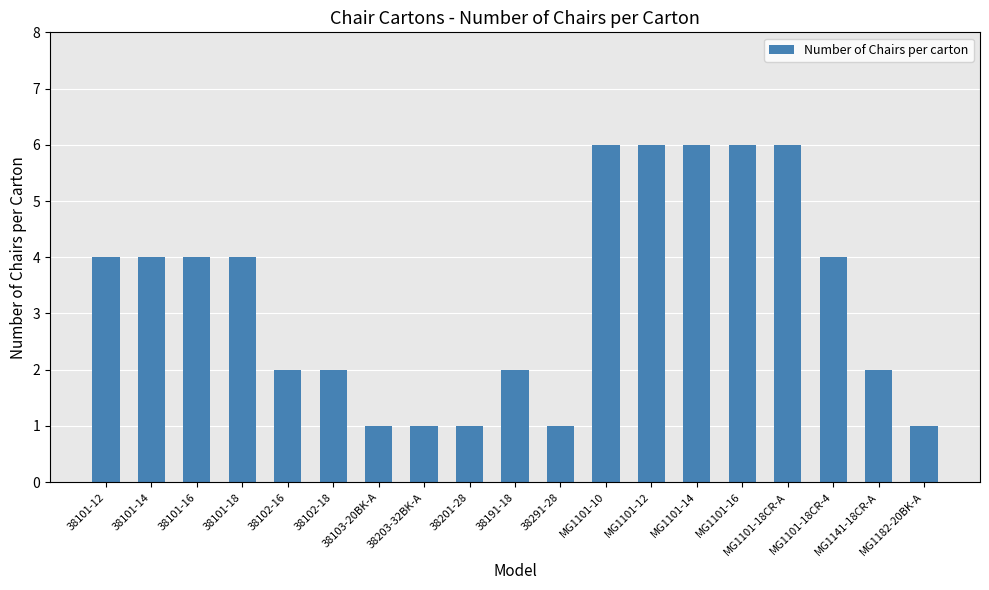

Reading left to right, extract all data points from this chart.

38101-12=4	38101-14=4	38101-16=4	38101-18=4	38102-16=2	38102-18=2	38103-20BK-A=1	38203-32BK-A=1	38201-28=1	38191-18=2	38291-28=1	MG1101-10=6	MG1101-12=6	MG1101-14=6	MG1101-16=6	MG1101-18CR-A=6	MG1101-18CR-4=4	MG1141-18CR-A=2	MG1182-20BK-A=1